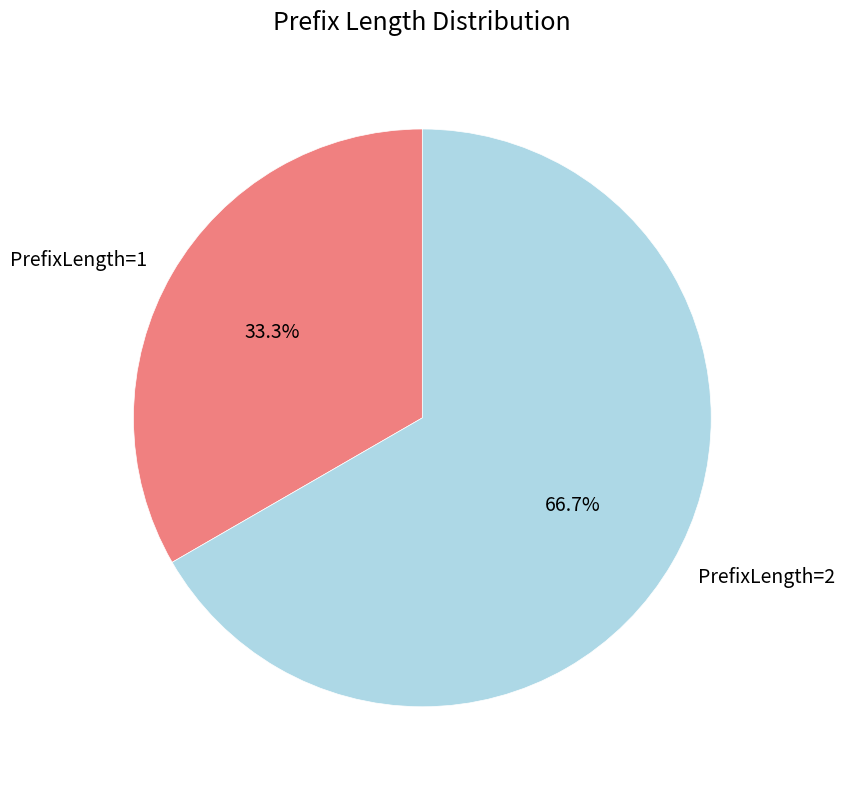

True or false: PrefixLength=1 accounts for 33% of the total.

True